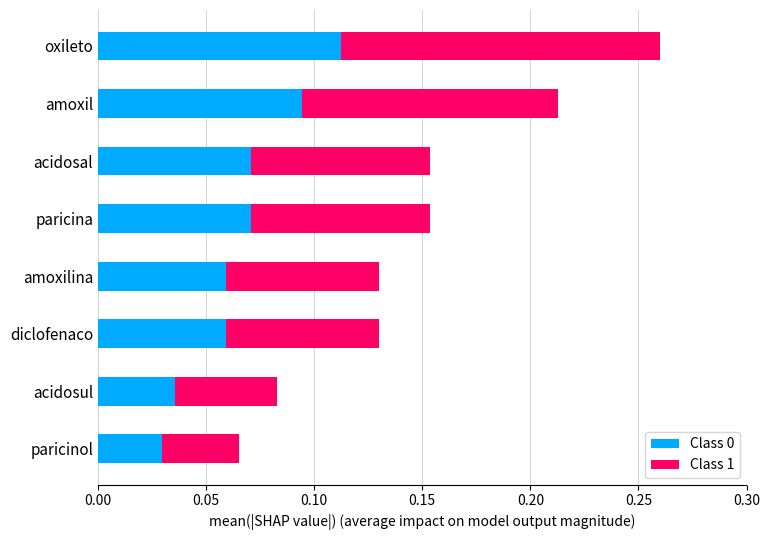

Count the Class 0 values in the range 0 to 1.

8